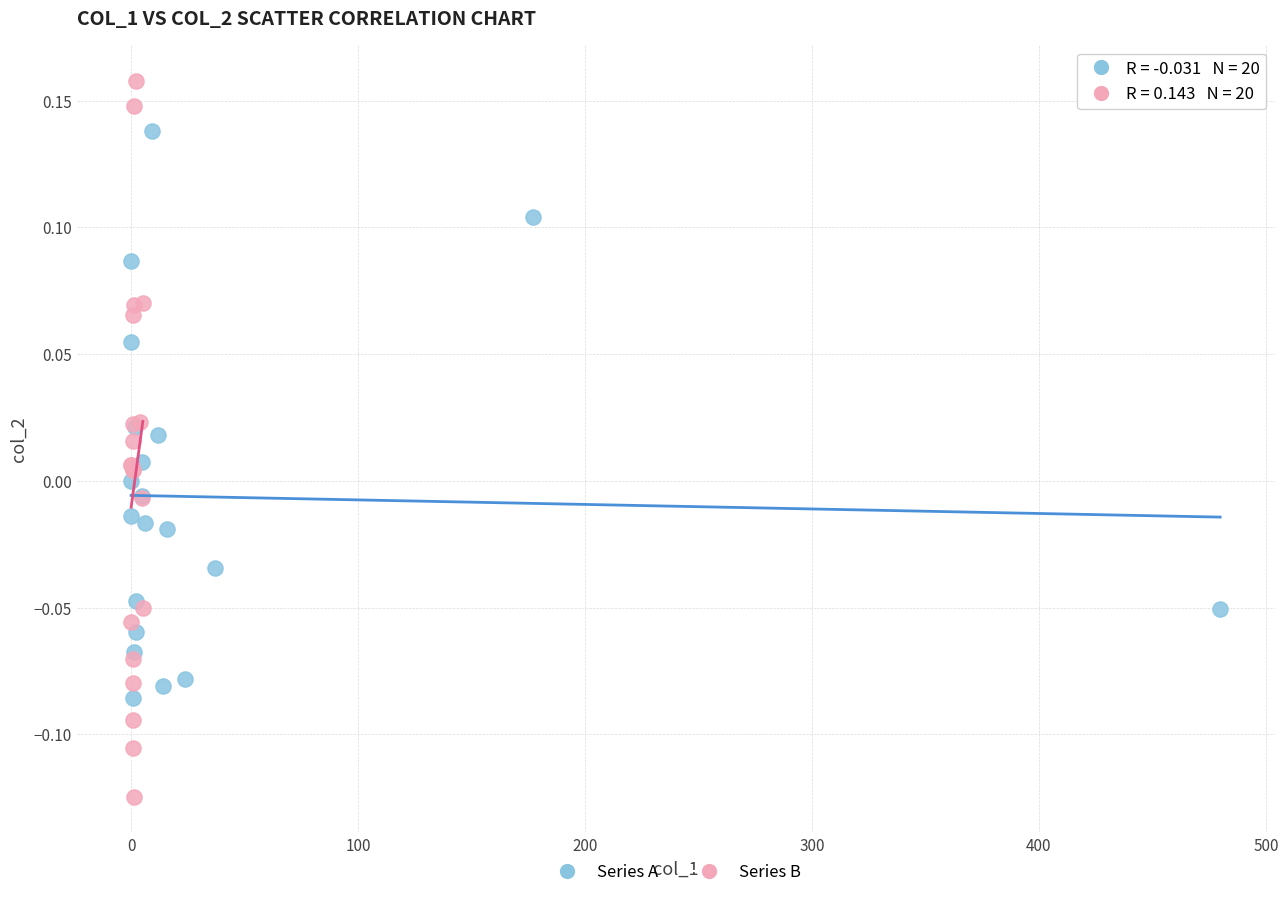

Which series contains the highest Y value?

Series B